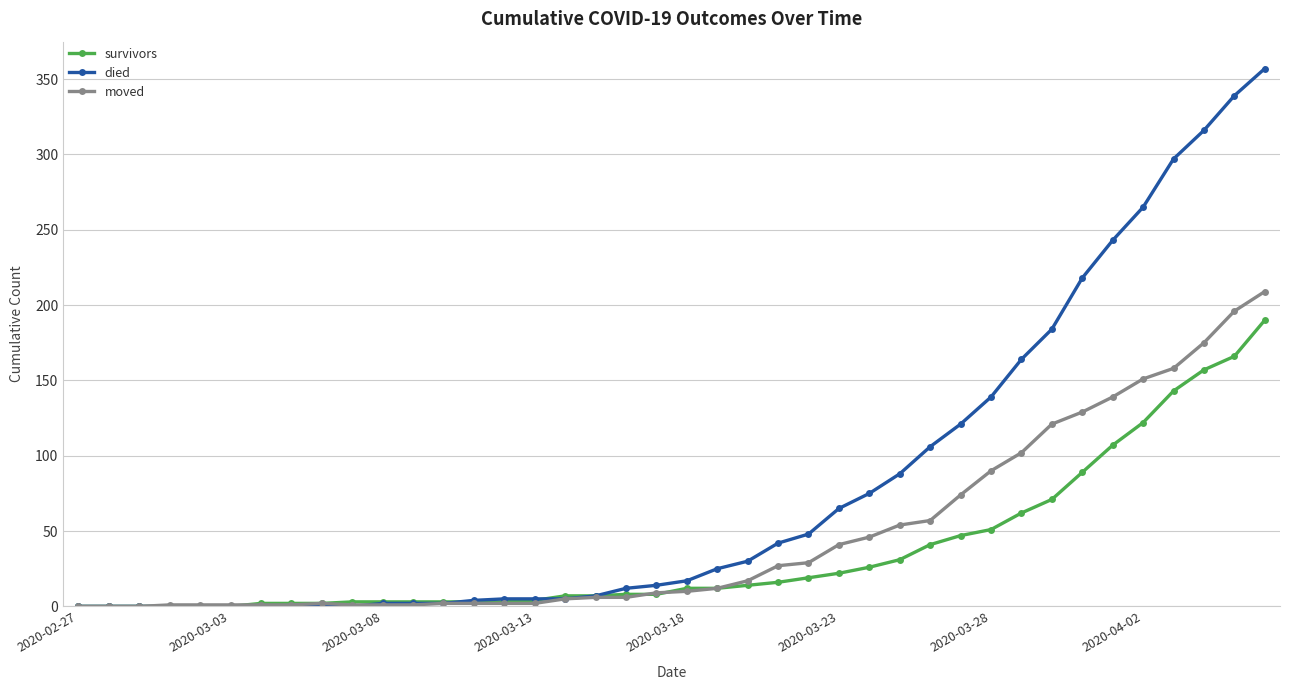

Rank the series by their average value, from lowest to highest.

survivors, moved, died